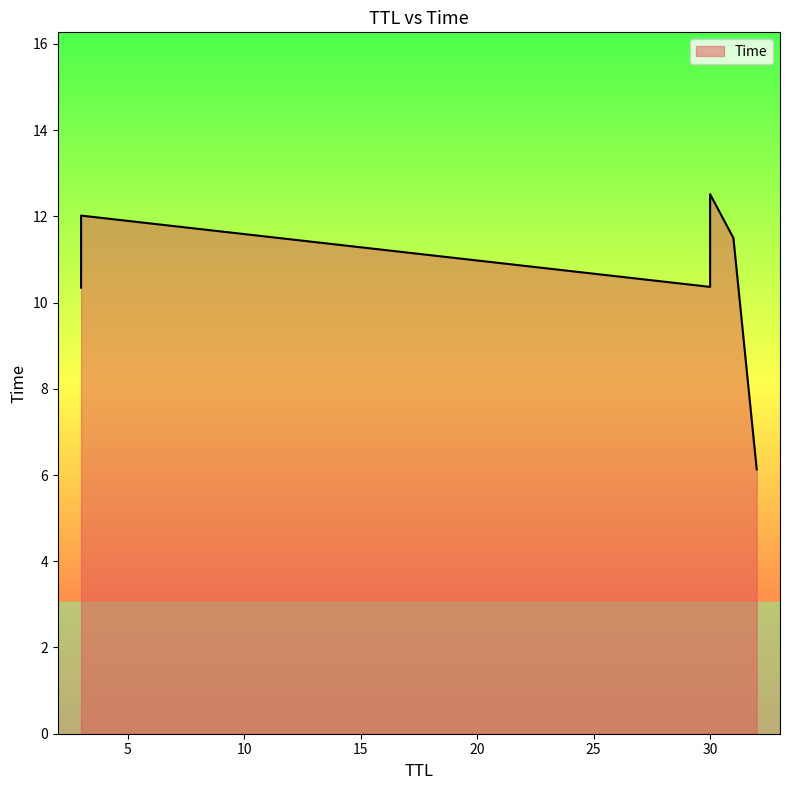

How many data points are less than 11?

3